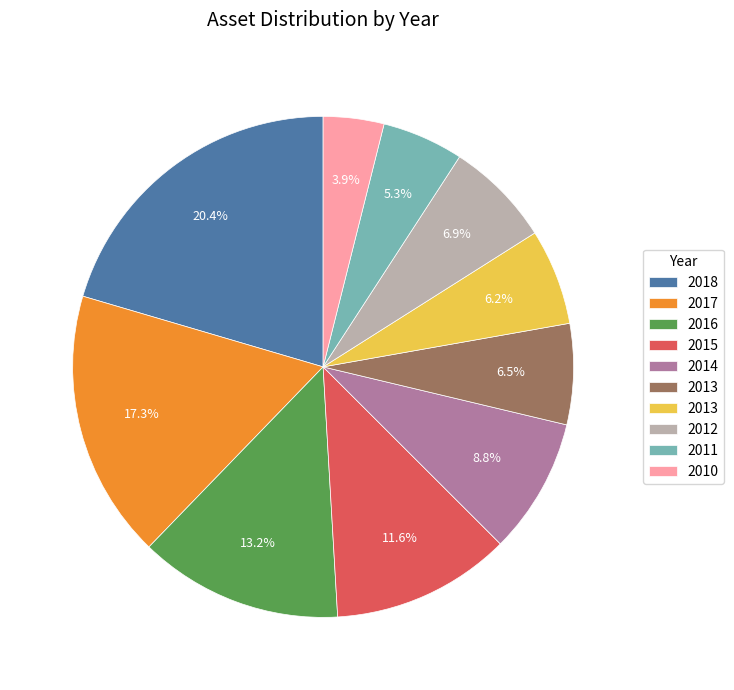

Is there a majority slice in this chart?

No